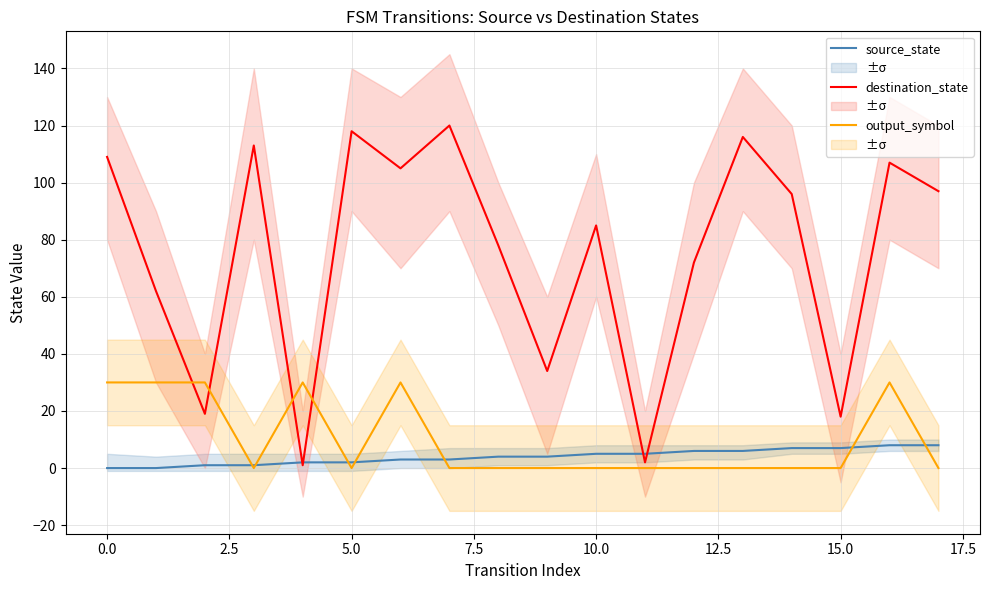

What is the maximum value for destination_state?

120